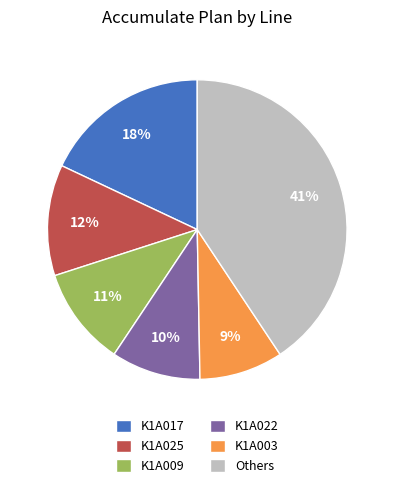

To the nearest percent, what is the difference between the largest and smallest slice percentages?

32%